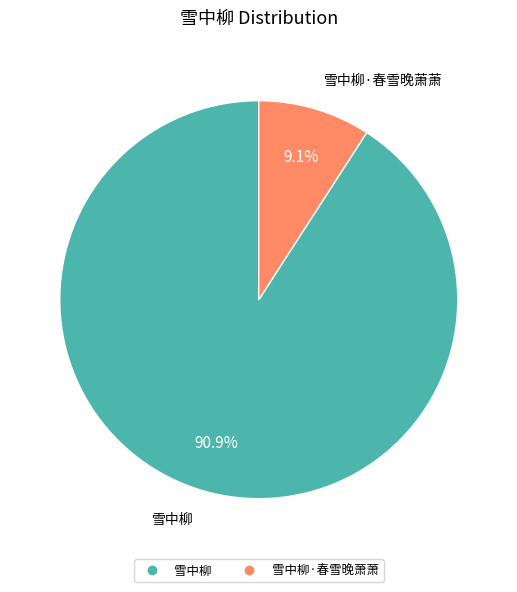

Does any single category account for the majority?

Yes